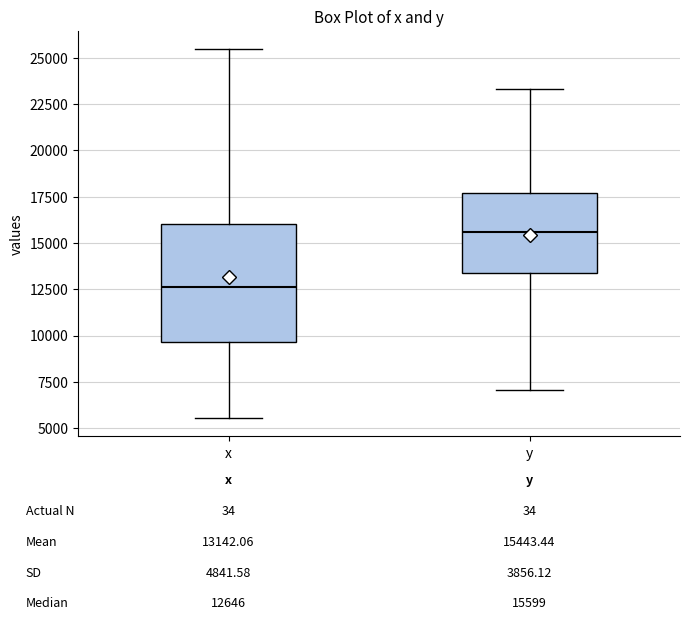

Comparing the boxes themselves (not the whiskers), which one is the tallest?

x